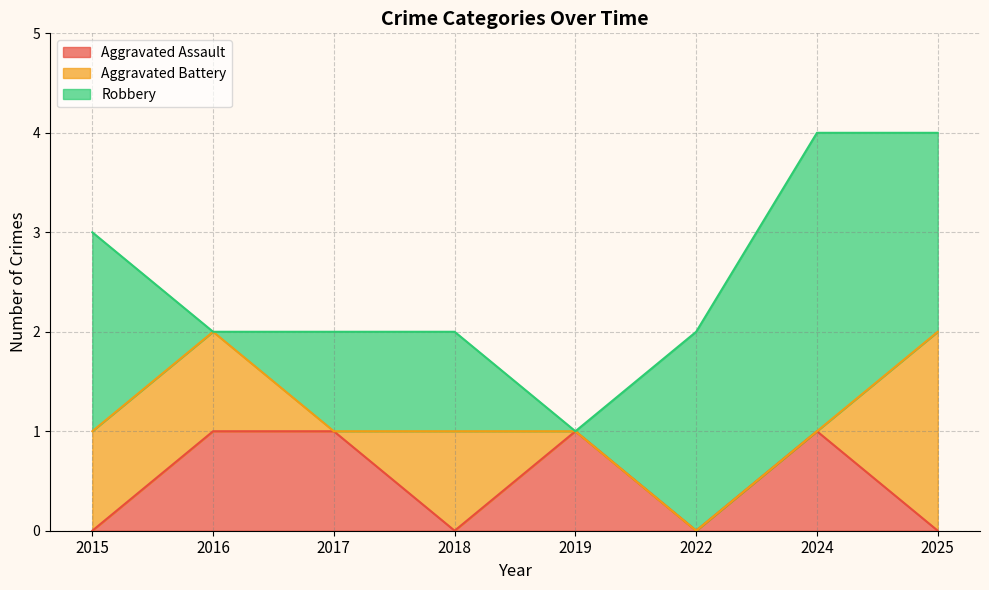

The Aggravated Assault series shows 1 at 2019. True or false?

True